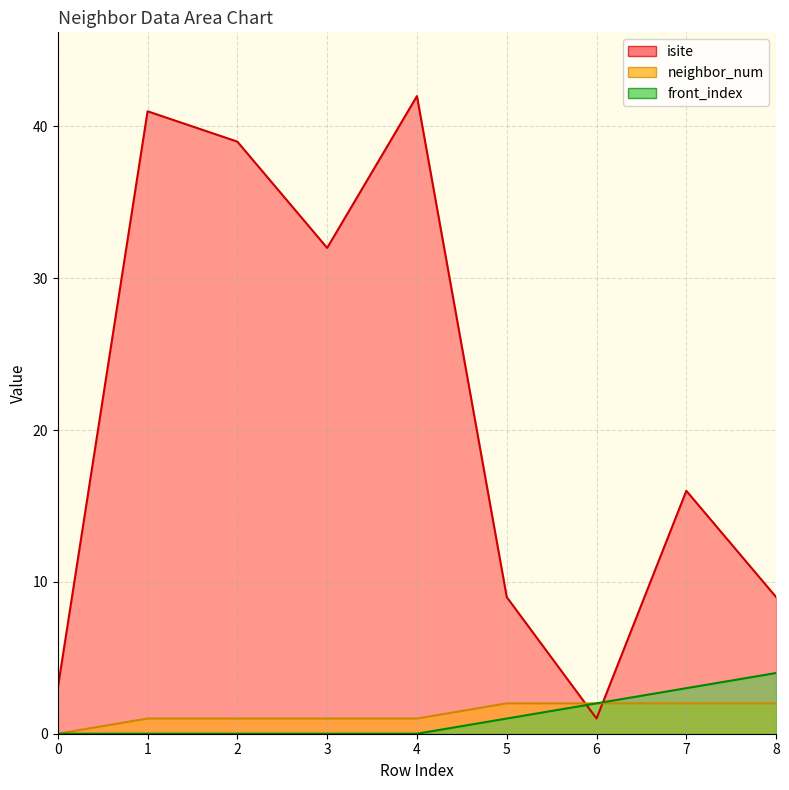

The value of neighbor_num at 5 is 2. True or false?

True